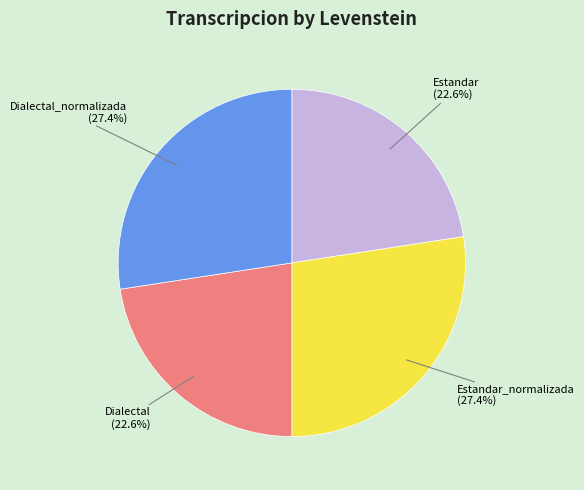

Does Estandar account for over 50% of the chart?

No